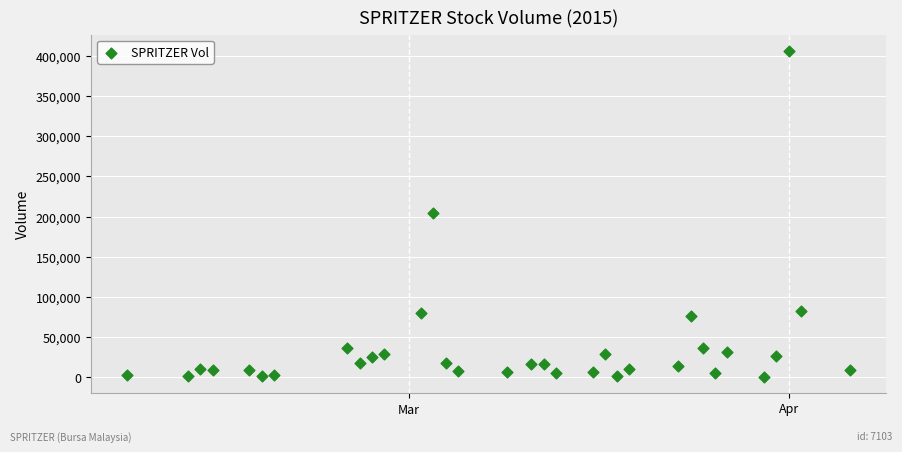

What is the range of X values (max minus min)?

59